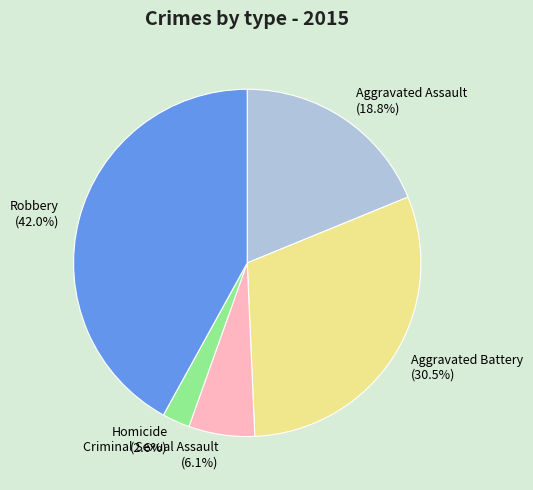

Which has a higher value, Aggravated Battery (30.5%) or Aggravated Assault (18.8%)?

Aggravated Battery (30.5%)